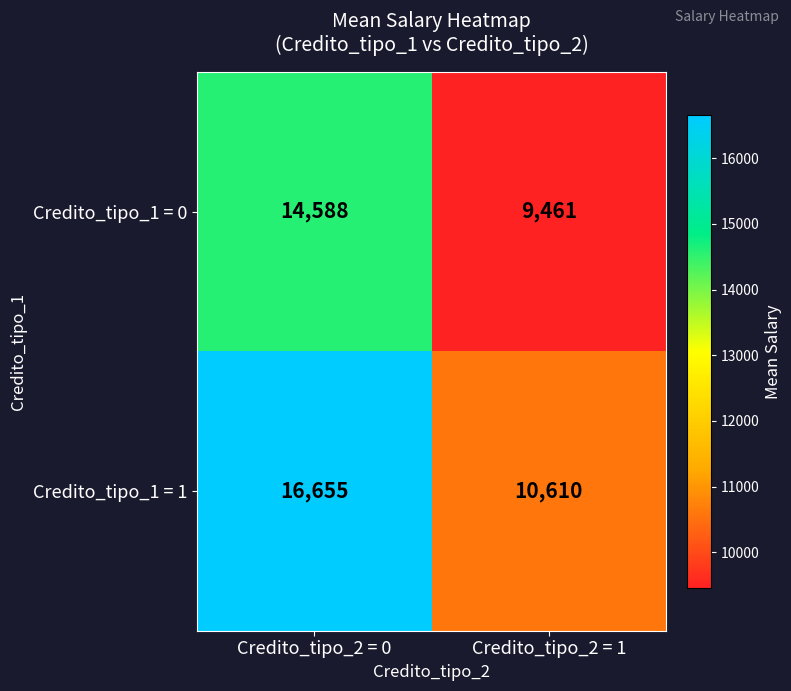

Which series has the largest range (max minus min)?

Credito_tipo_1 = 1